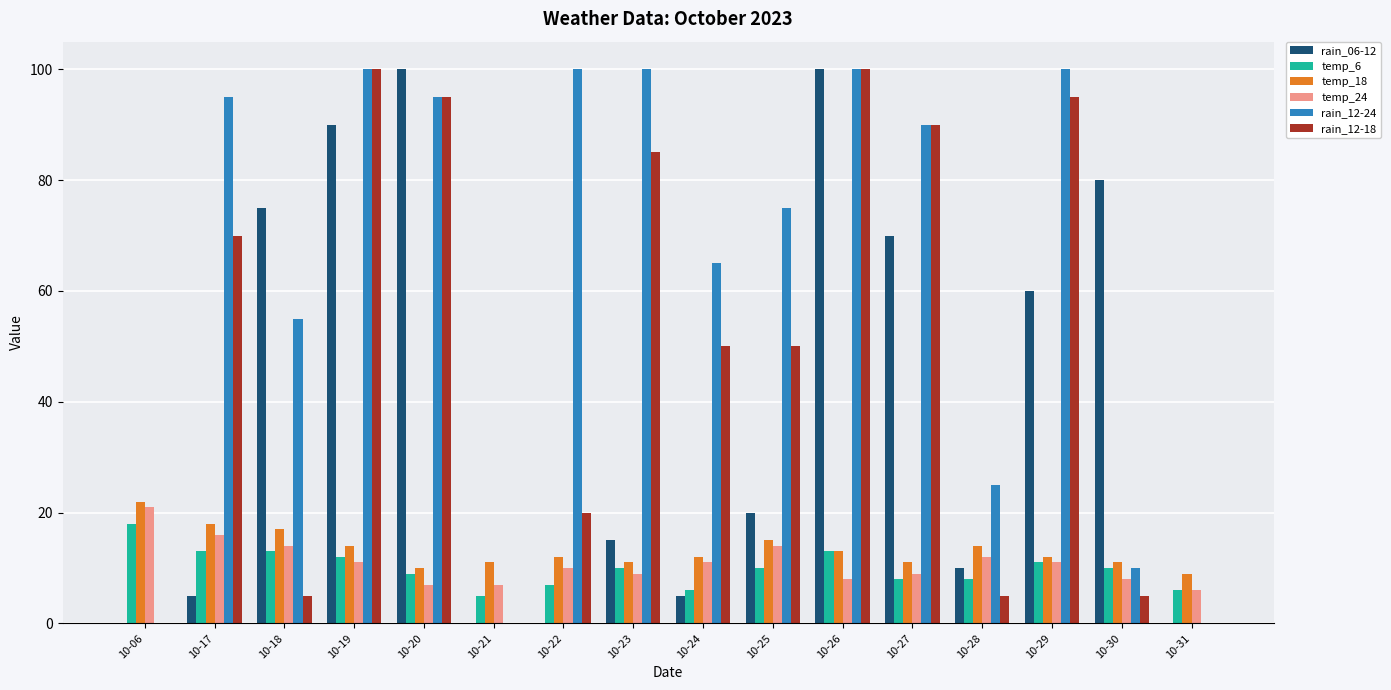

Which series changed the most between 10-21 and 10-25?

rain_12-24